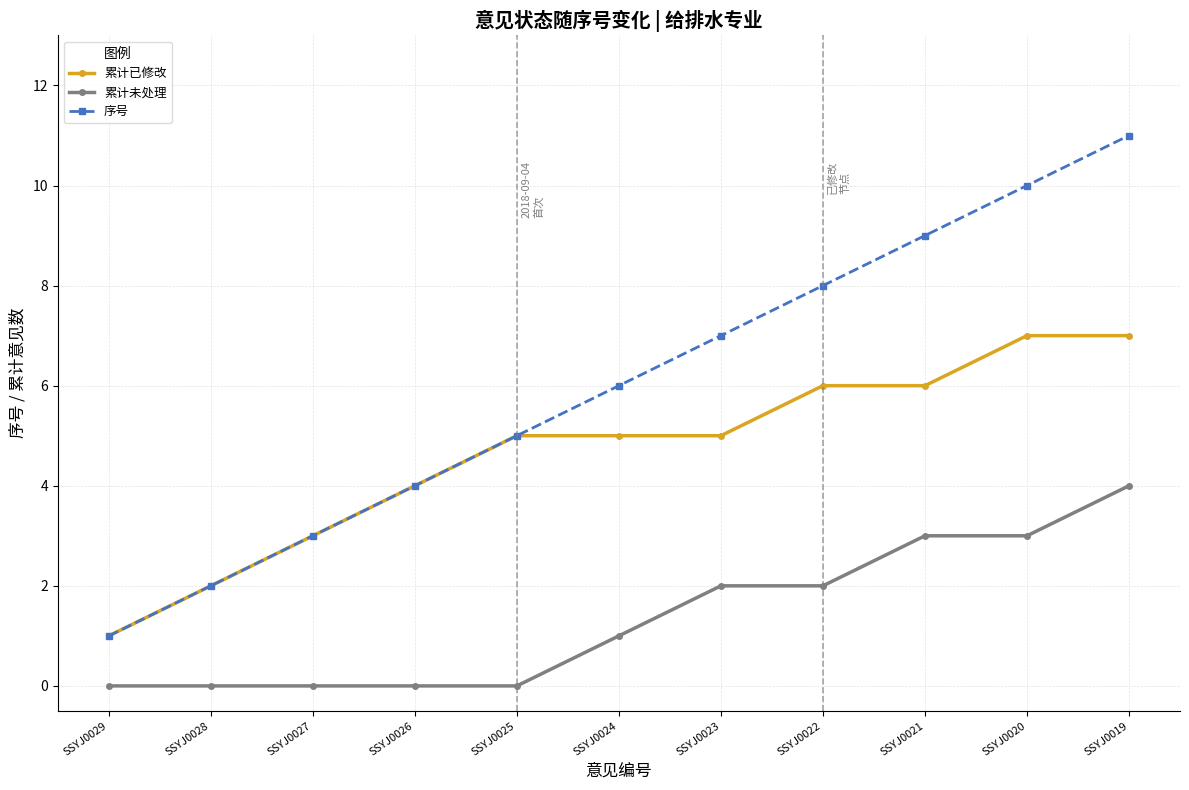

List the series in order of their peak value, highest first.

序号, 累计已修改, 累计未处理